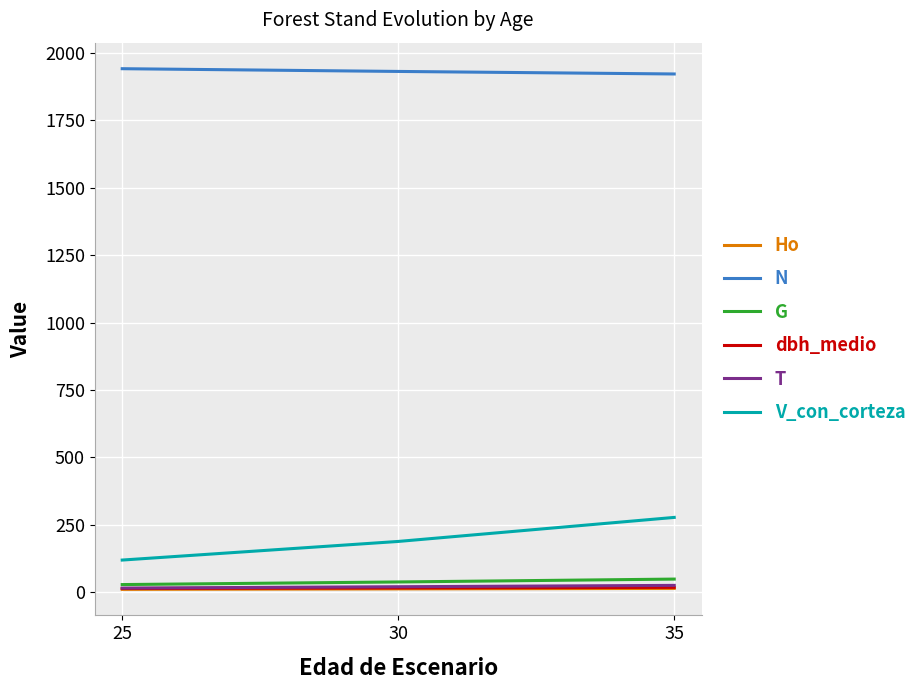

Which series has the largest total across all categories?

N